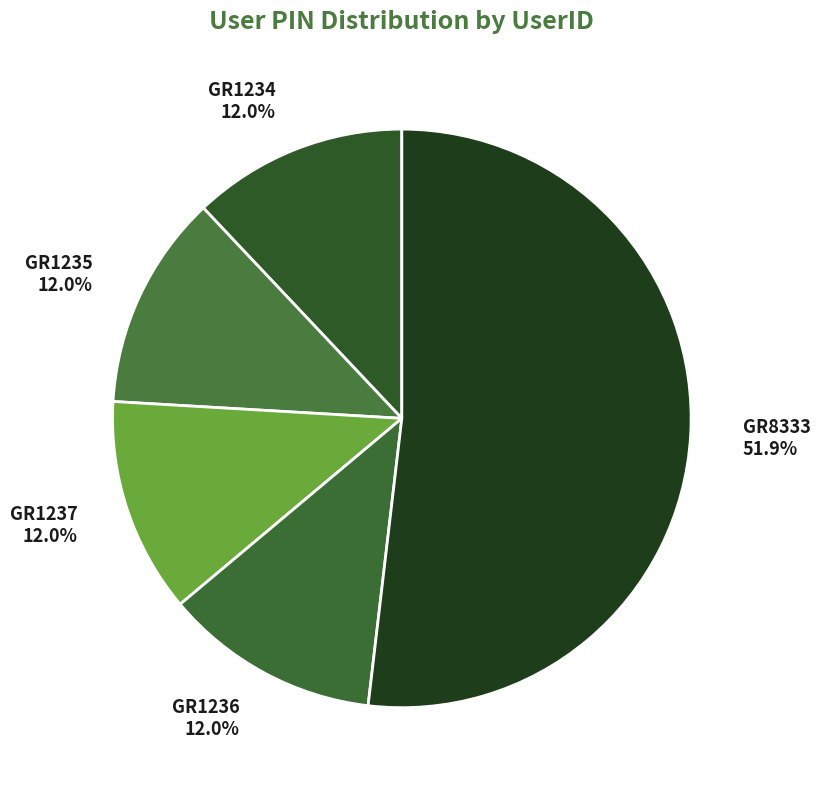

To the nearest percent, what is the average slice percentage?

20%